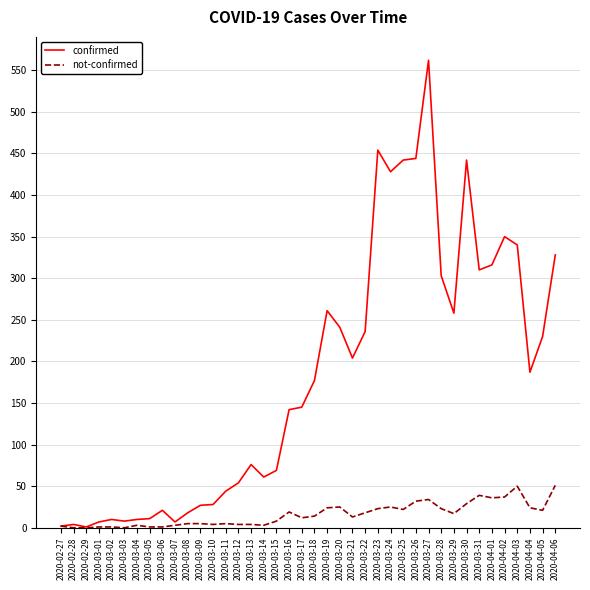

Between 2020-03-10 and 2020-03-18, which series saw the biggest shift?

confirmed